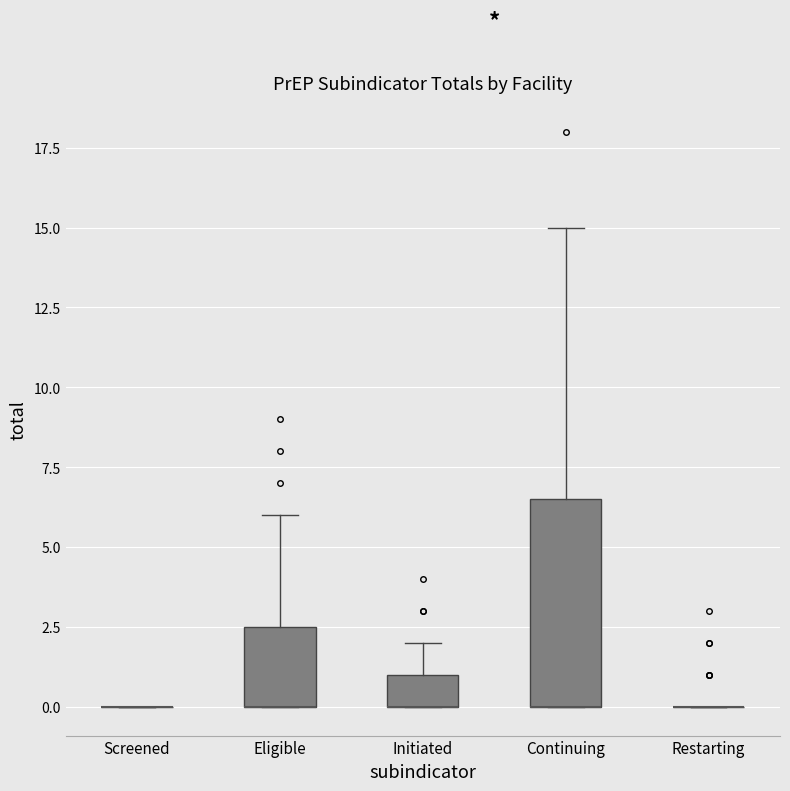

Reading left to right, read every box against the y-axis: the position of its median line, the range the box covers, and the ends of its whiskers. The values are not printed on the chart, so give them approximately, as read against the axis.

Screened: box collapsed to a line at 0.0, whiskers 0.0 to 0.0
Eligible: median 0.0 (drawn on the box's lower edge), box 0.0 to 2.5, whiskers 0.0 to 6.0
Initiated: median 0.0 (drawn on the box's lower edge), box 0.0 to 1.0, whiskers 0.0 to 2.0
Continuing: median 0.0 (drawn on the box's lower edge), box 0.0 to 6.5, whiskers 0.0 to 15.0
Restarting: box collapsed to a line at 0.0, whiskers 0.0 to 0.0